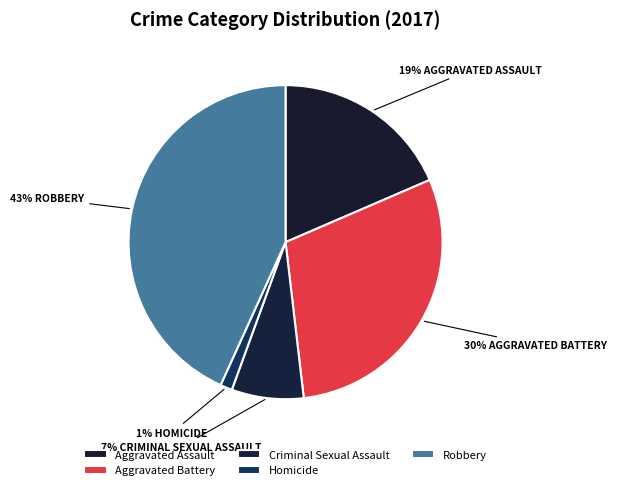

Is the sum of Criminal Sexual Assault and Homicide greater than half?

No